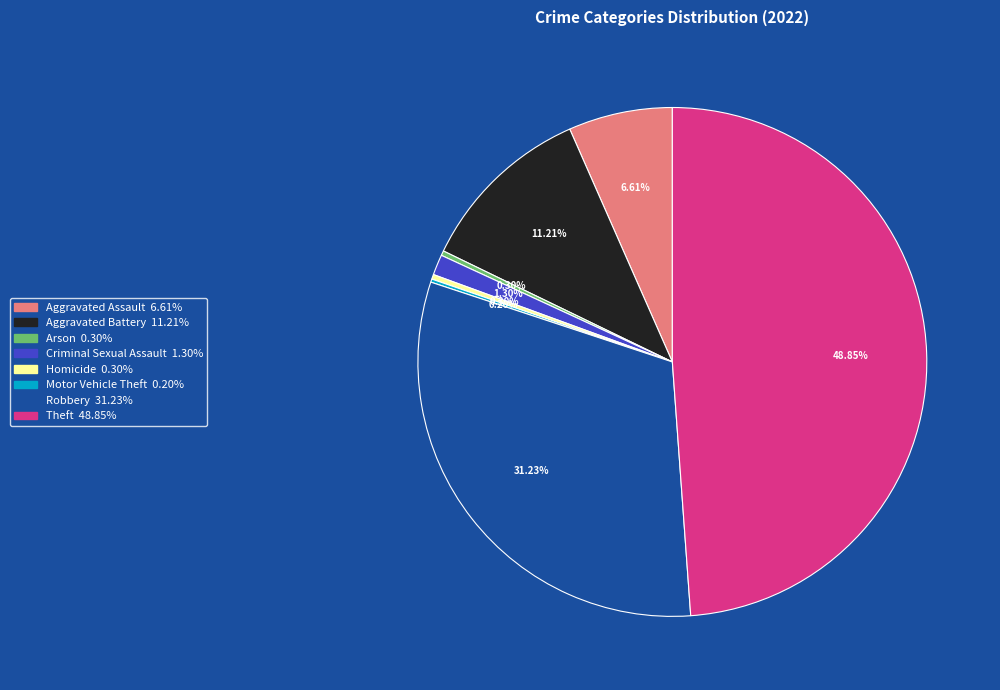

Is there a majority slice in this chart?

No